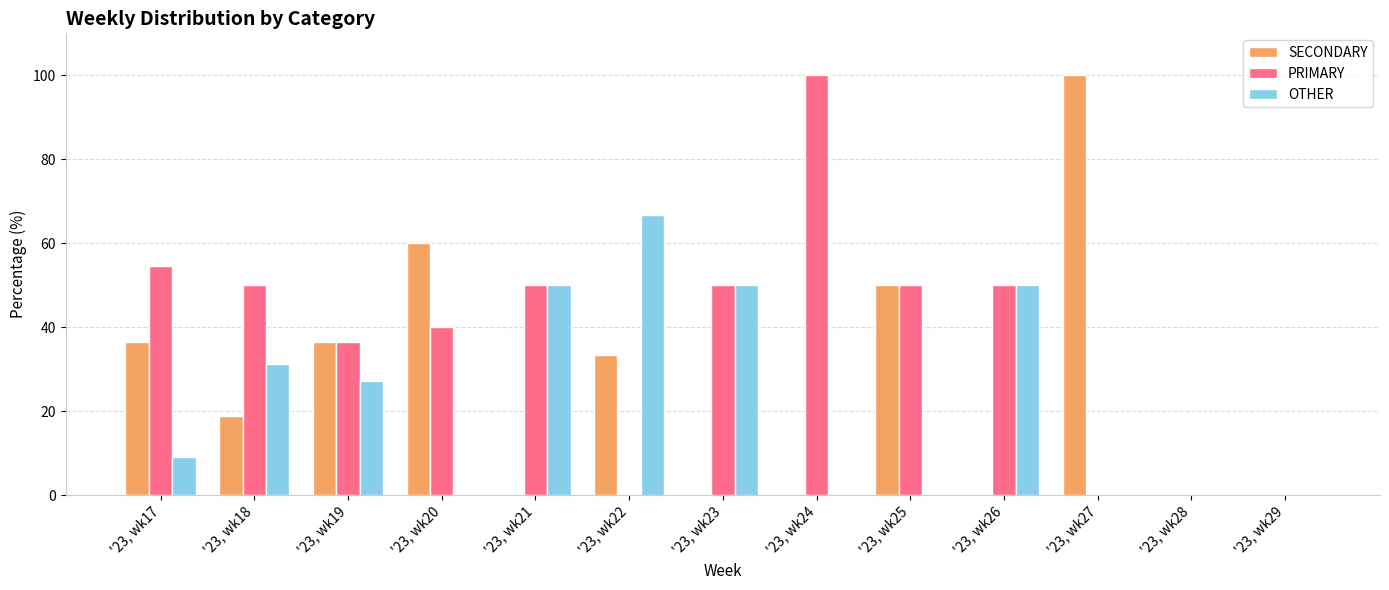

Is it true that OTHER equals 9.1 at '23, wk17?

True